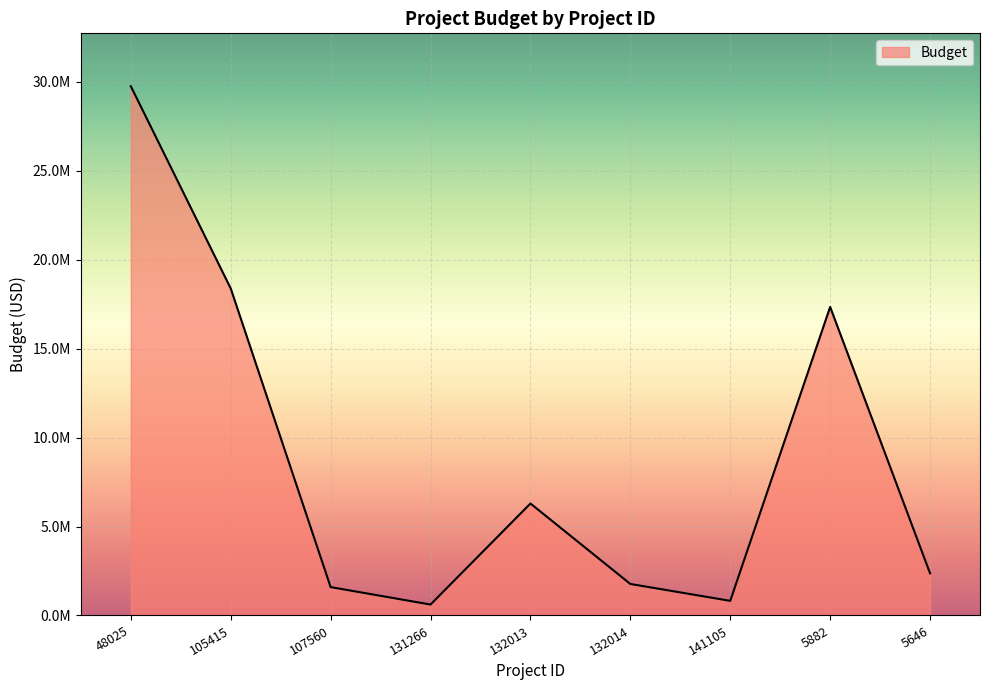

What is the sum of the values at 131266 and 105415?

18997818